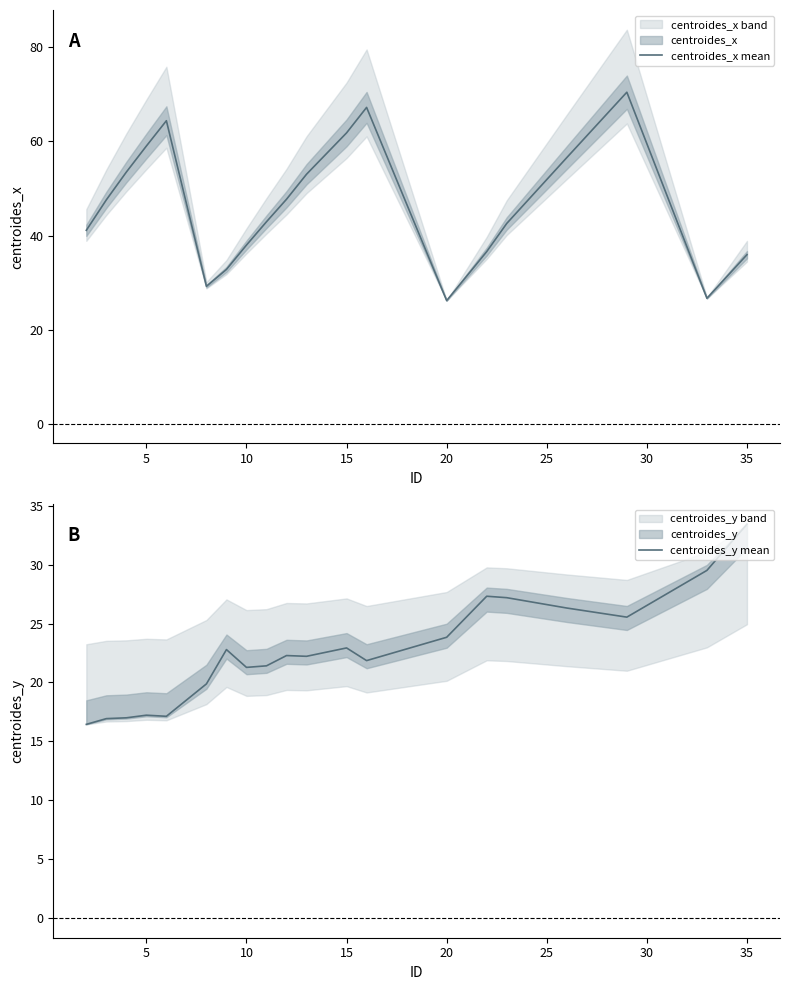

What is the highest value of the centroides_x mean series?

70.5